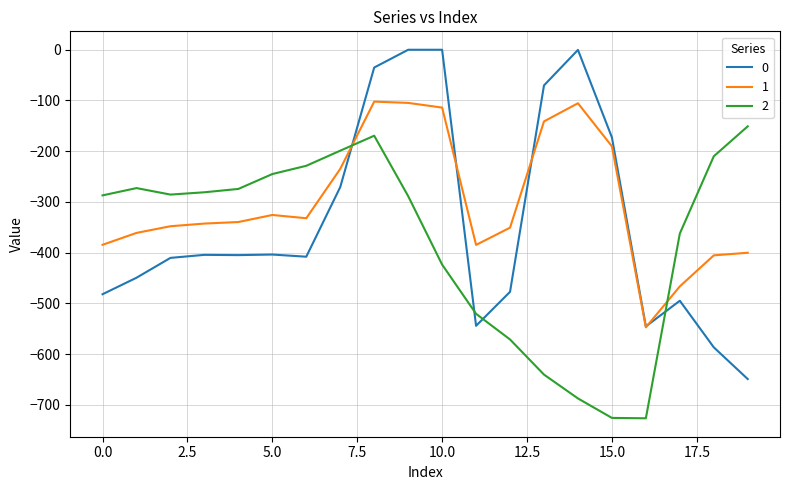

List the series in order of their overall mean, highest first.

1, 0, 2